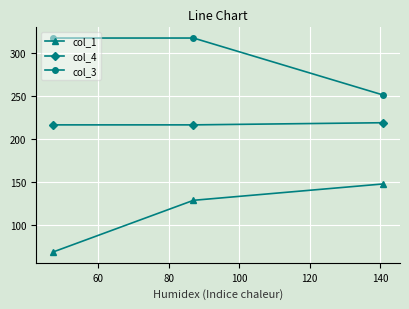

What is the value of the col_4 point at the 1st from the left?

216.4